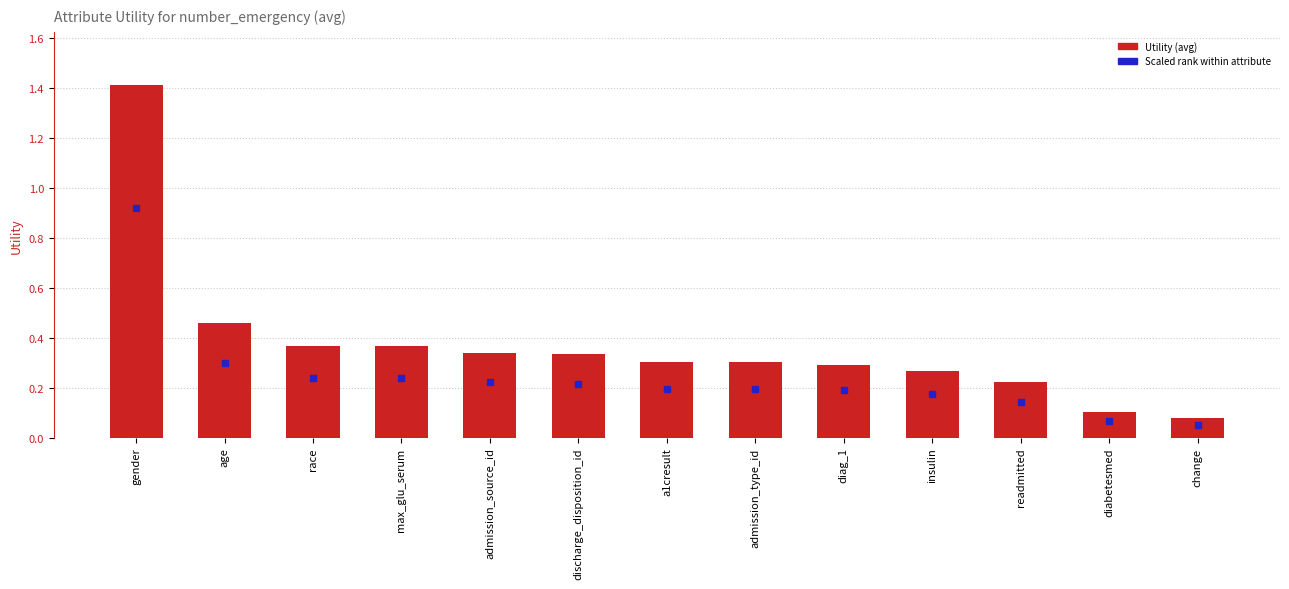

How many bars are there in total?

13